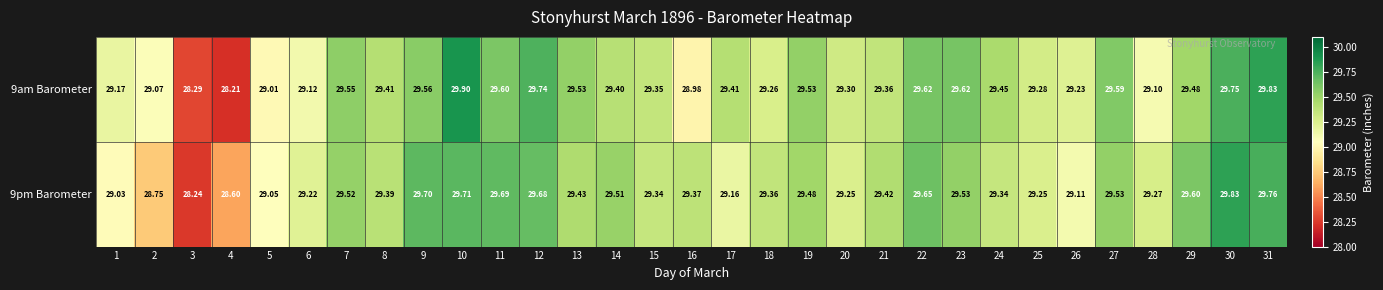

Which series has the largest total across all categories?

9pm Barometer